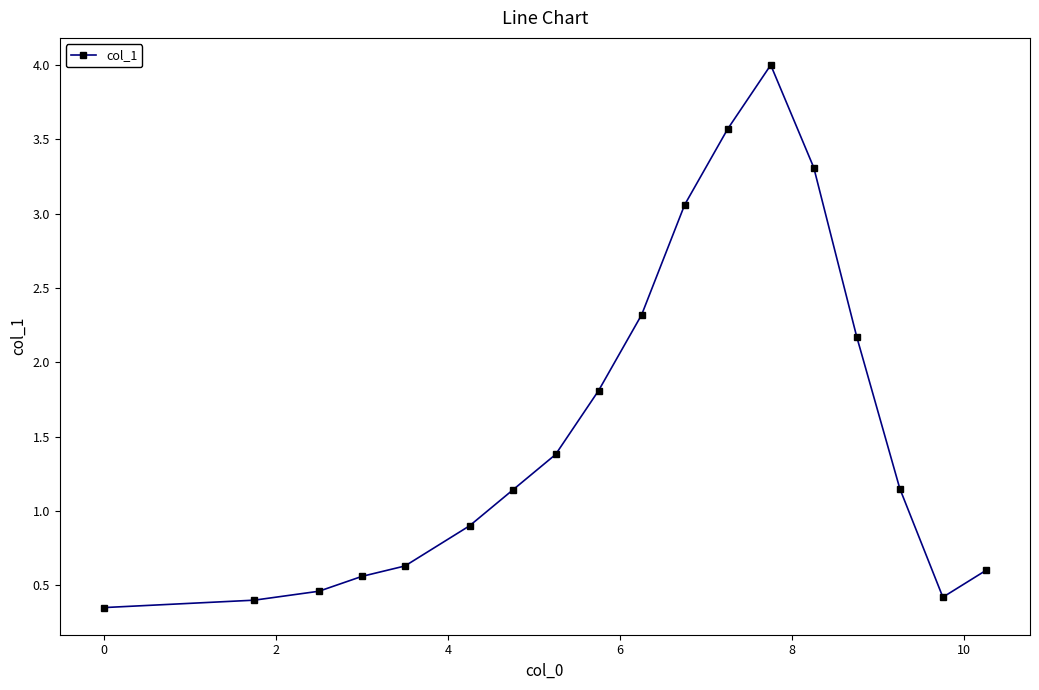

What is the greatest value displayed?

4.0